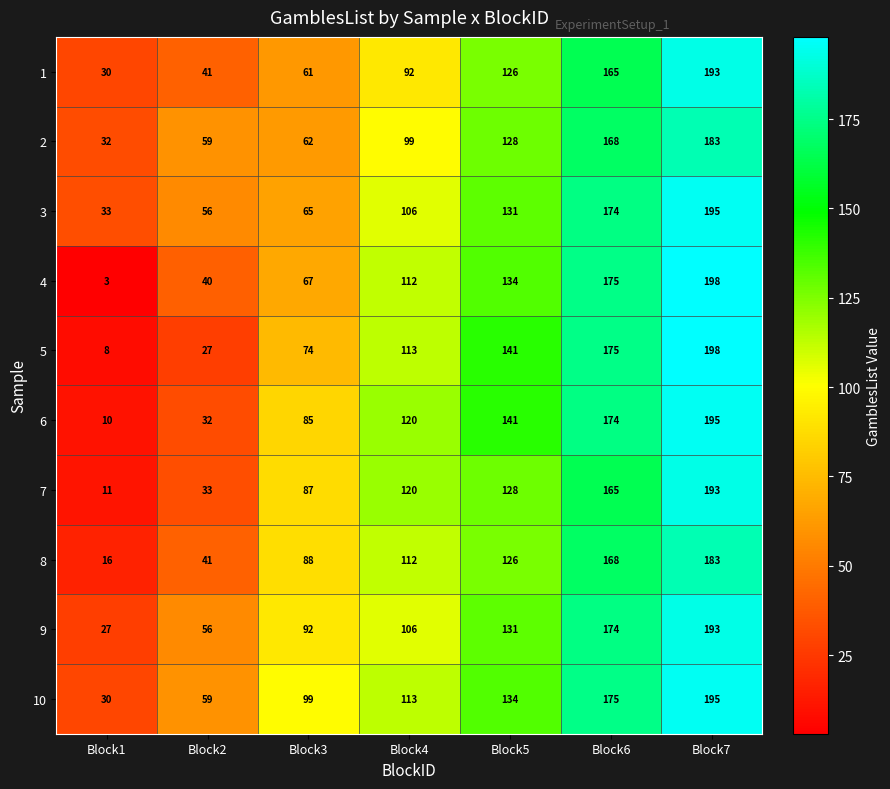

Which category has the highest value in the 2 series?

Block7